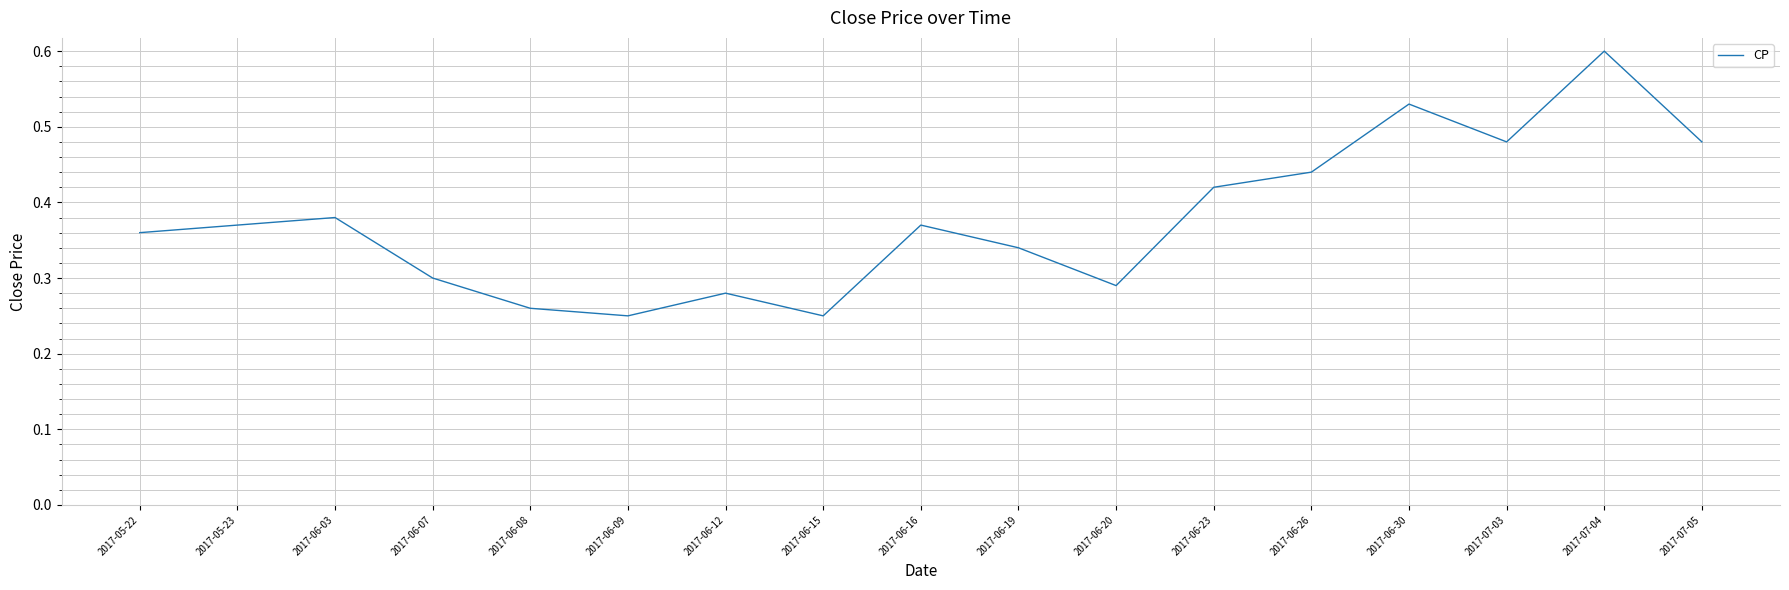

True or false: the data shows 0.3 at 2017-06-20.

True